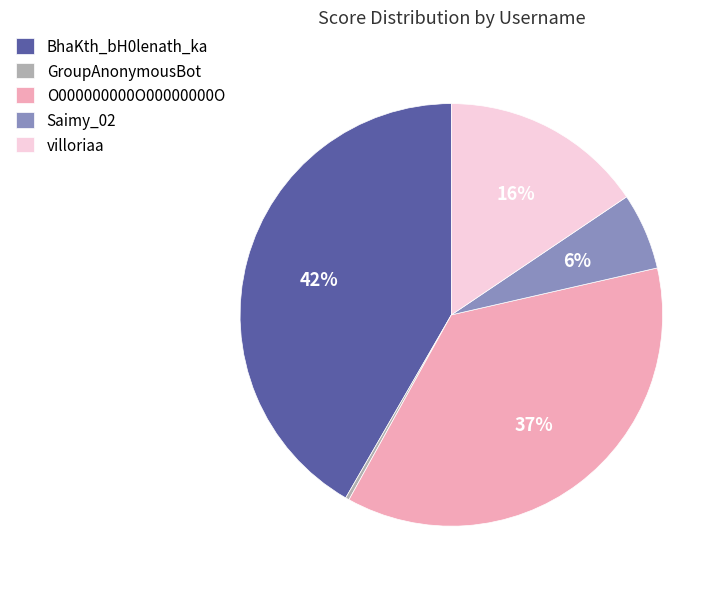

Approximately how many times larger is the value at BhaKth_bH0lenath_ka compared to O000000000O00000000O?

1.1